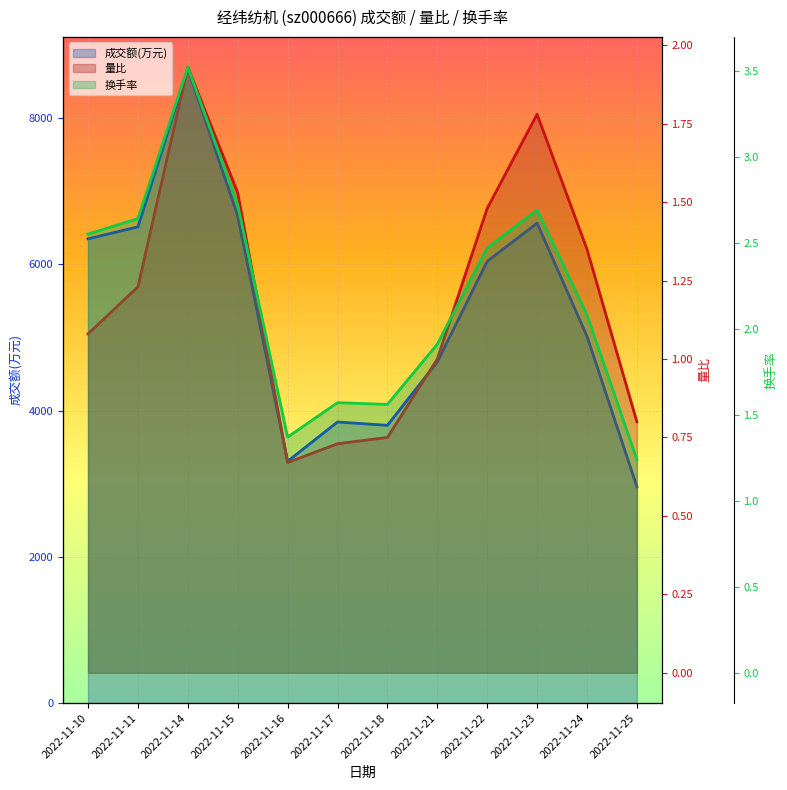

In 量比, how many points are lower than both neighbors (excluding endpoints)?

1